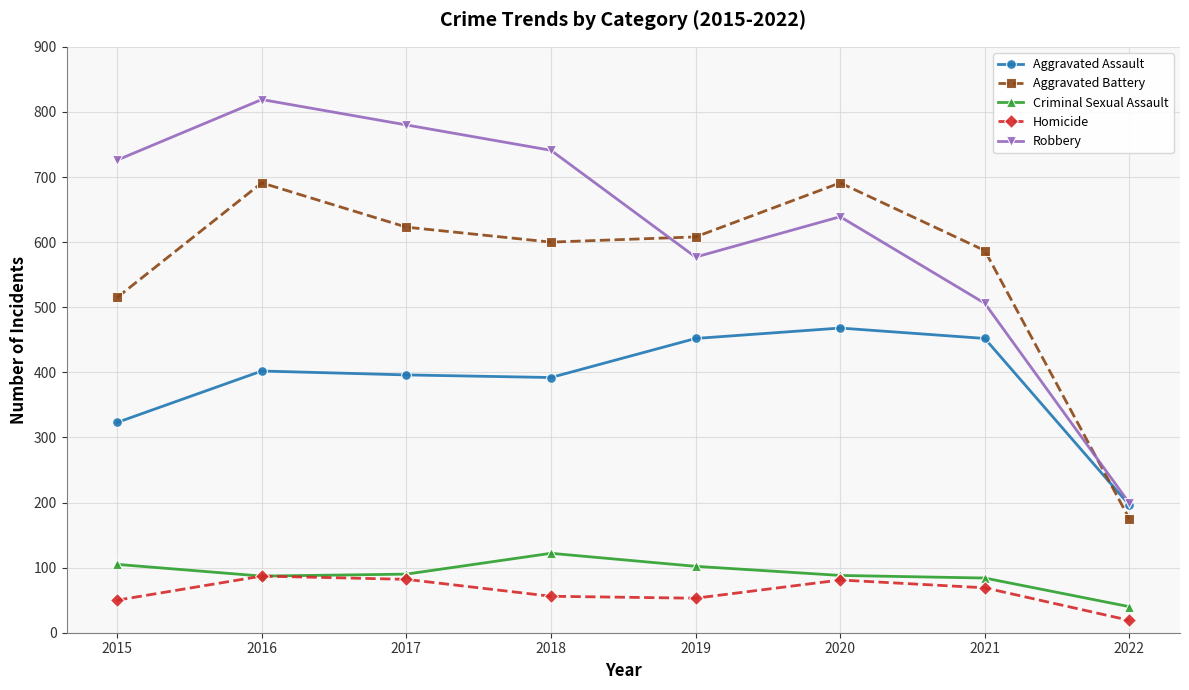

At which label is Aggravated Assault closest to 332?

2015